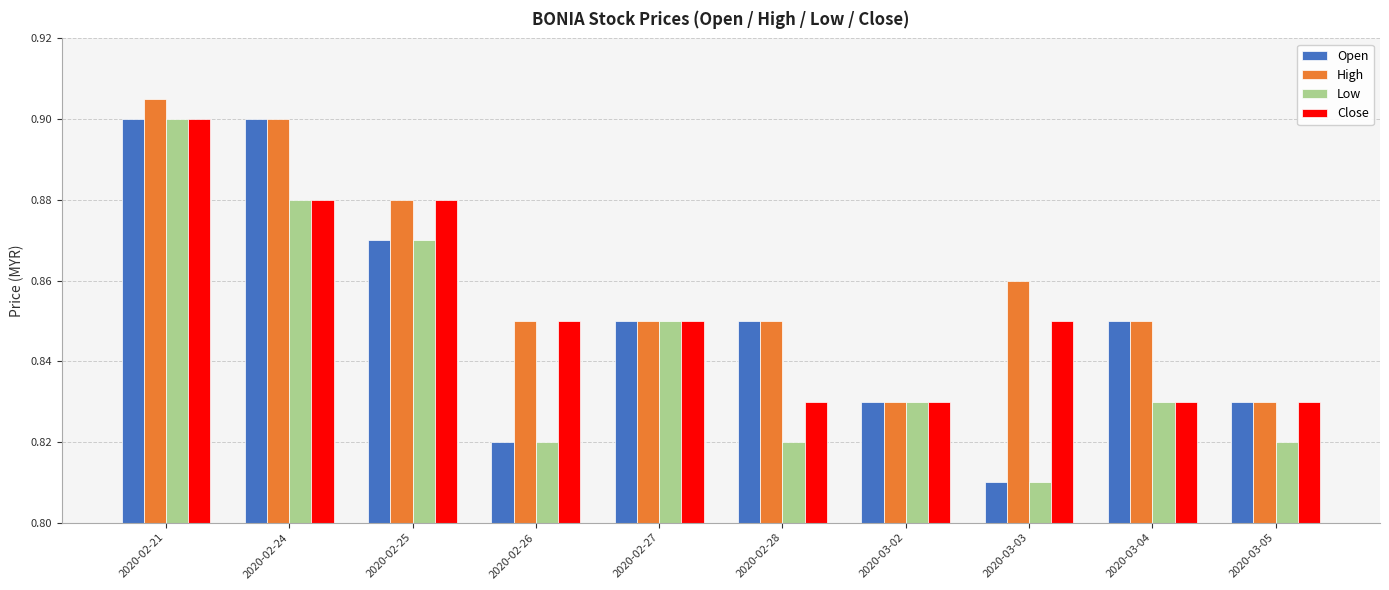

Which series has the largest total across all categories?

High